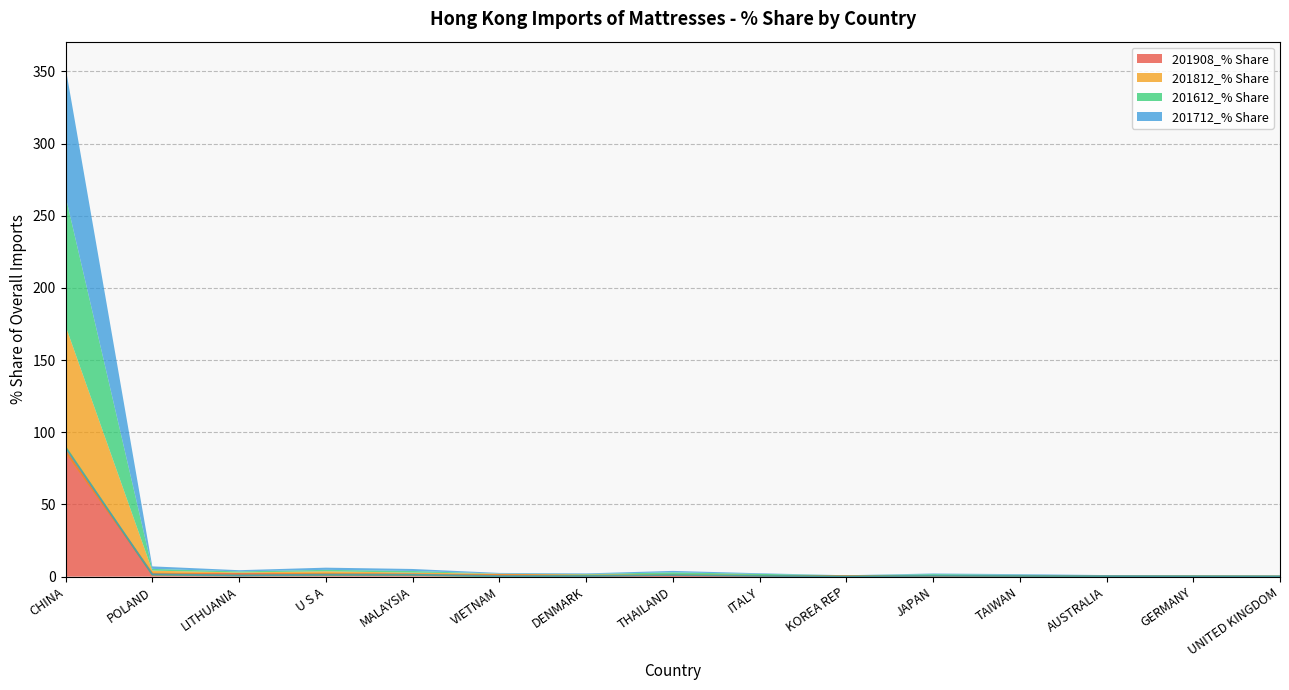

What is the label of the 8th point from the right?

THAILAND